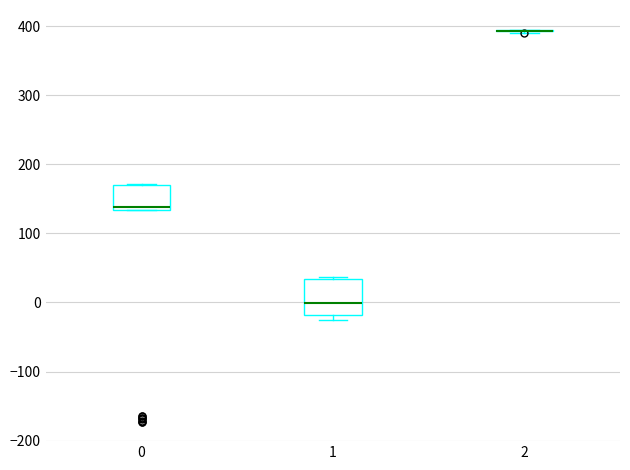

Where is the lower edge of the box at x = 0 on the y-axis? The values are not printed on the chart, so give them approximately, as read against the axis.

130